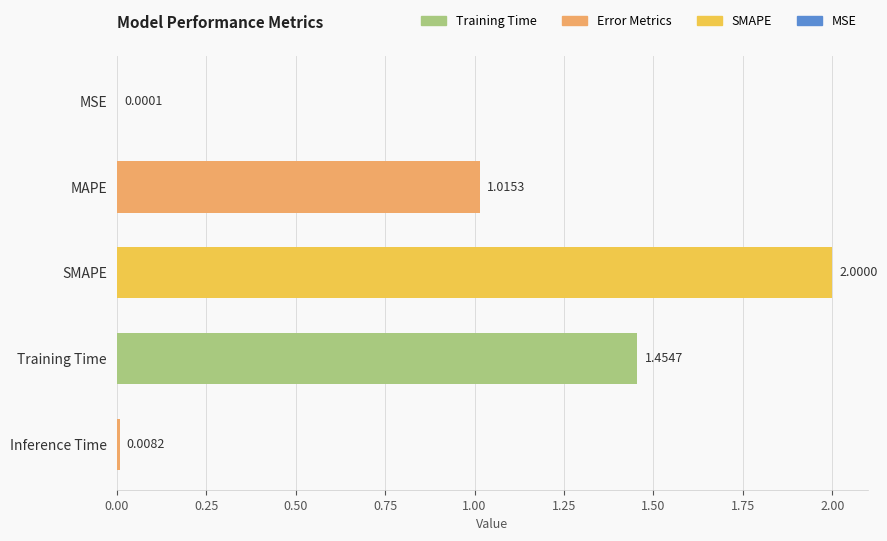

At which label is the value closest to 1?

MAPE